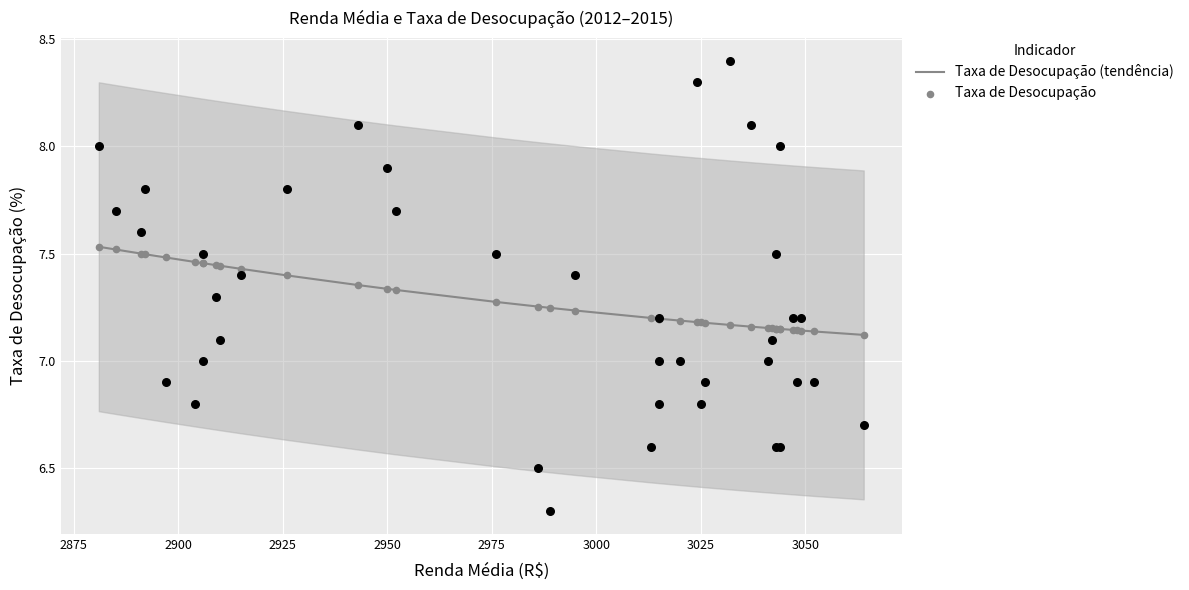

Is the value of Taxa de Desocupação (tendência) at 14 greater than the value of Taxa de Desocupação at 14?

No